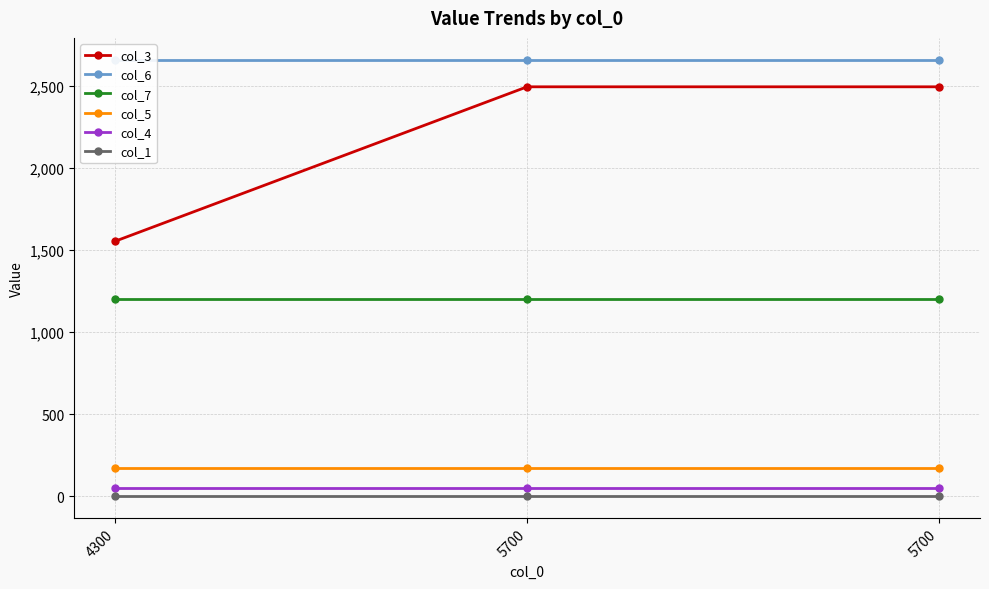

At which label is col_7 closest to 1200?

4300